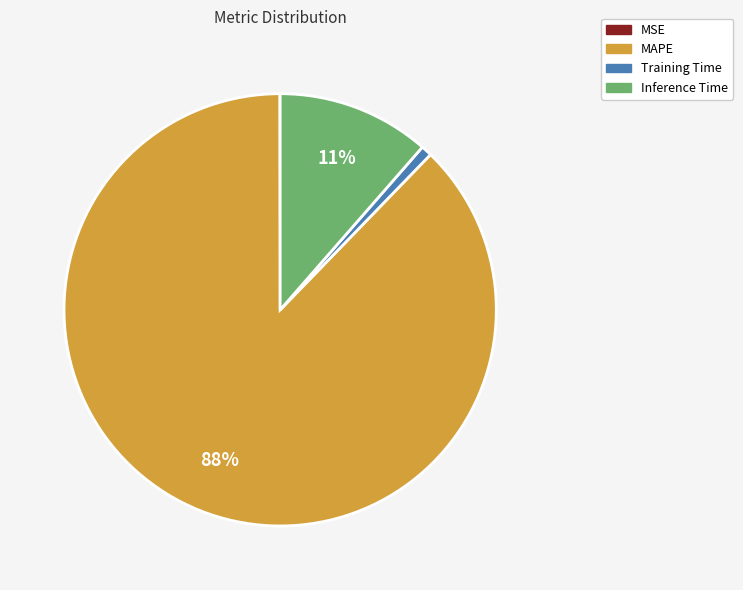

Which slice is the largest?

MAPE